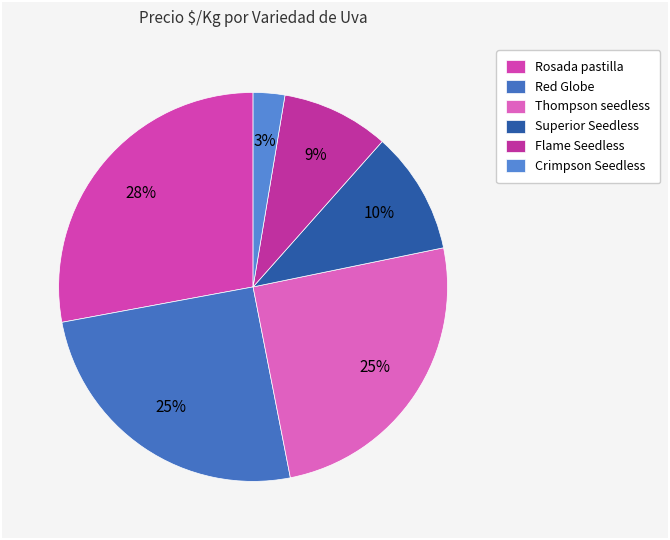

To the nearest percent, what percentage of the pie is Red Globe?

25%